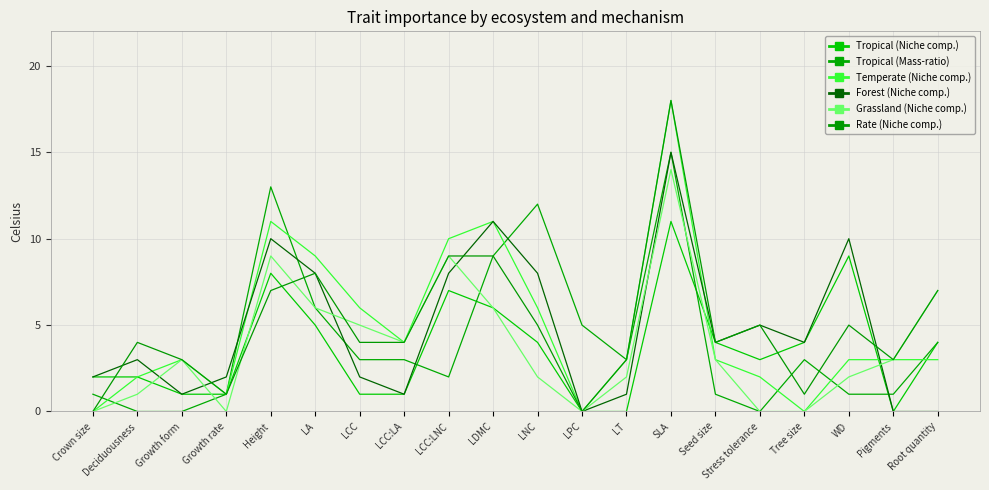

Is this an area chart (filled region under the line)?

No